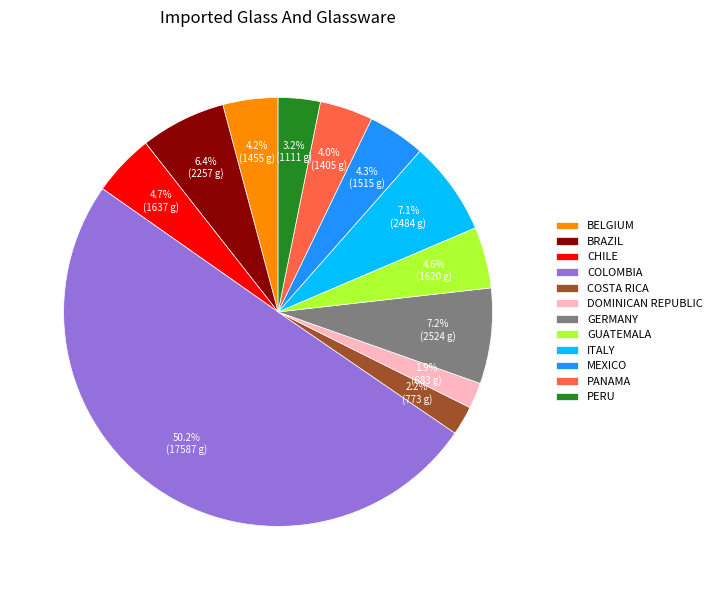

What is the majority slice?

COLOMBIA